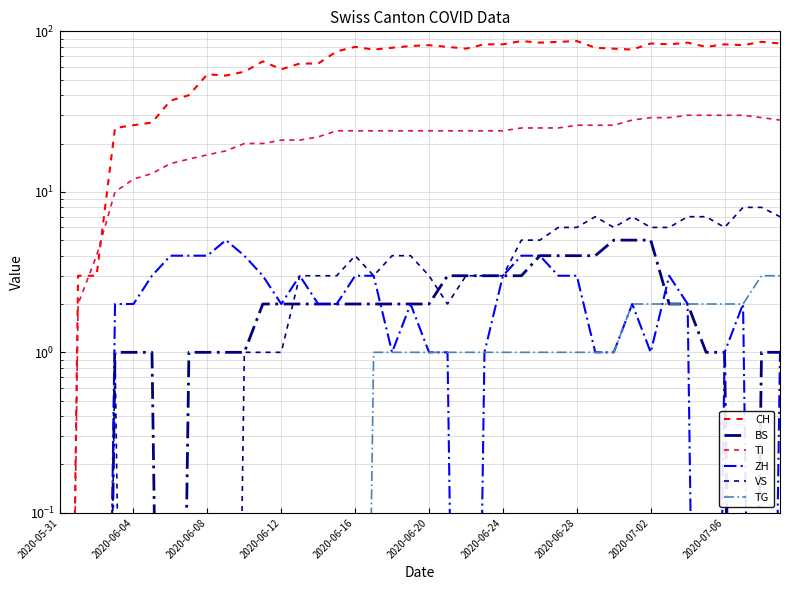

Reading left to right, extract all data points from this chart.

CH: 0.0	3.0	3.0	25.0	26.0	27.0	37.0	40.0	54.0	53.0	56.0	65.0	58.0	63.0	63.0	75.0	80.0	77.0	79.0	81.0	82.0	80.0	78.0	83.0	83.0	87.0	85.0	86.0	87.0	79.0	78.0	77.0	84.0	83.0	85.0	80.0	83.0	82.0	86.0	84.0
BS: 0.0	0.0	0.0	1.0	1.0	1.0	0.0	1.0	1.0	1.0	1.0	2.0	2.0	2.0	2.0	2.0	2.0	2.0	2.0	2.0	2.0	3.0	3.0	3.0	3.0	3.0	4.0	4.0	4.0	4.0	5.0	5.0	5.0	2.0	2.0	1.0	1.0	0.0	1.0	1.0
TI: 0.0	2.0	4.0	10.0	12.0	13.0	15.0	16.0	17.0	18.0	20.0	20.0	21.0	21.0	22.0	24.0	24.0	24.0	24.0	24.0	24.0	24.0	24.0	24.0	24.0	25.0	25.0	25.0	26.0	26.0	26.0	28.0	29.0	29.0	30.0	30.0	30.0	30.0	29.0	28.0
ZH: 0.0	0.0	0.0	2.0	2.0	3.0	4.0	4.0	4.0	5.0	4.0	3.0	2.0	3.0	2.0	2.0	3.0	3.0	1.0	2.0	1.0	1.0	0.0	1.0	3.0	4.0	4.0	3.0	3.0	1.0	1.0	2.0	1.0	3.0	2.0	0.0	1.0	2.0	0.0	1.0
VS: 0.0	0.0	0.0	1.0	0.0	0.0	0.0	0.0	0.0	0.0	1.0	1.0	1.0	3.0	3.0	3.0	4.0	3.0	4.0	4.0	3.0	2.0	3.0	3.0	3.0	5.0	5.0	6.0	6.0	7.0	6.0	7.0	6.0	6.0	7.0	7.0	6.0	8.0	8.0	7.0
TG: 0.0	0.0	0.0	0.0	0.0	0.0	0.0	0.0	0.0	0.0	0.0	0.0	0.0	0.0	0.0	0.0	0.0	1.0	1.0	1.0	1.0	1.0	1.0	1.0	1.0	1.0	1.0	1.0	1.0	1.0	1.0	2.0	2.0	2.0	2.0	2.0	2.0	2.0	3.0	3.0